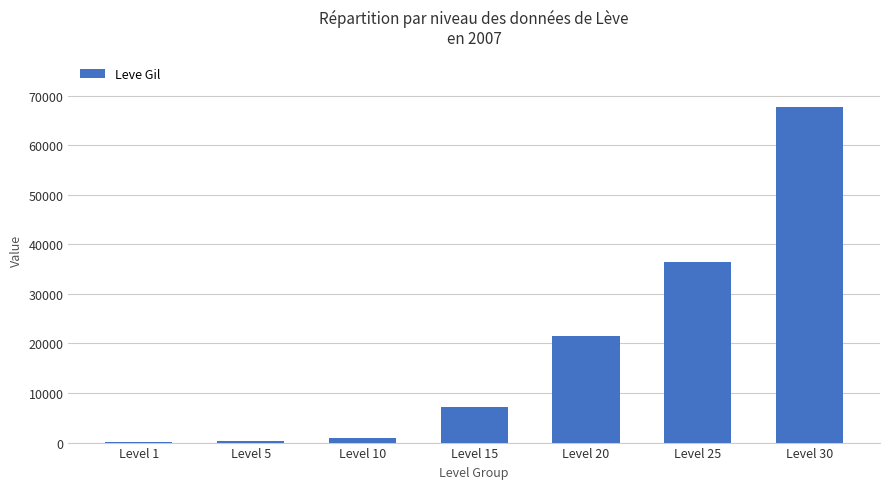

Is it true that the value at Level 15 is 7170?

True